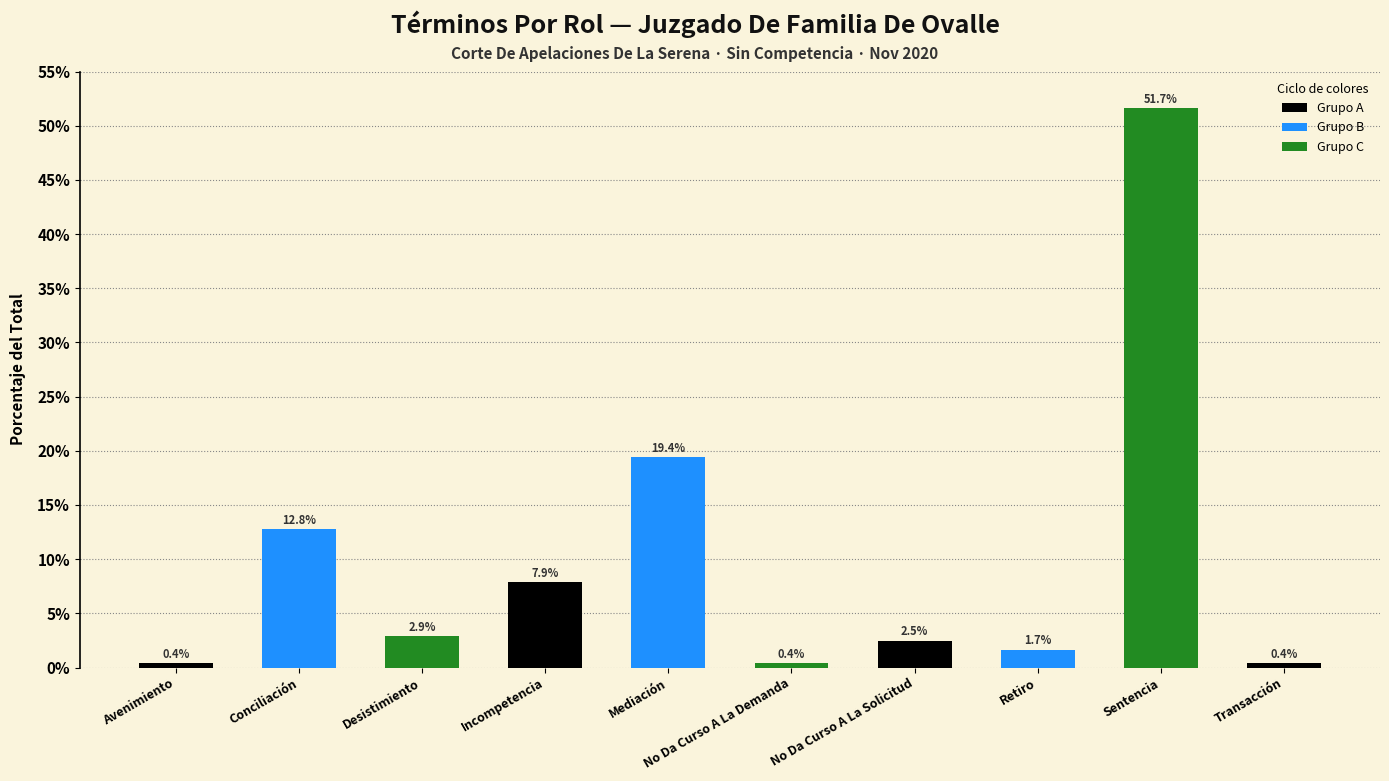

How many bars are there in total?

10